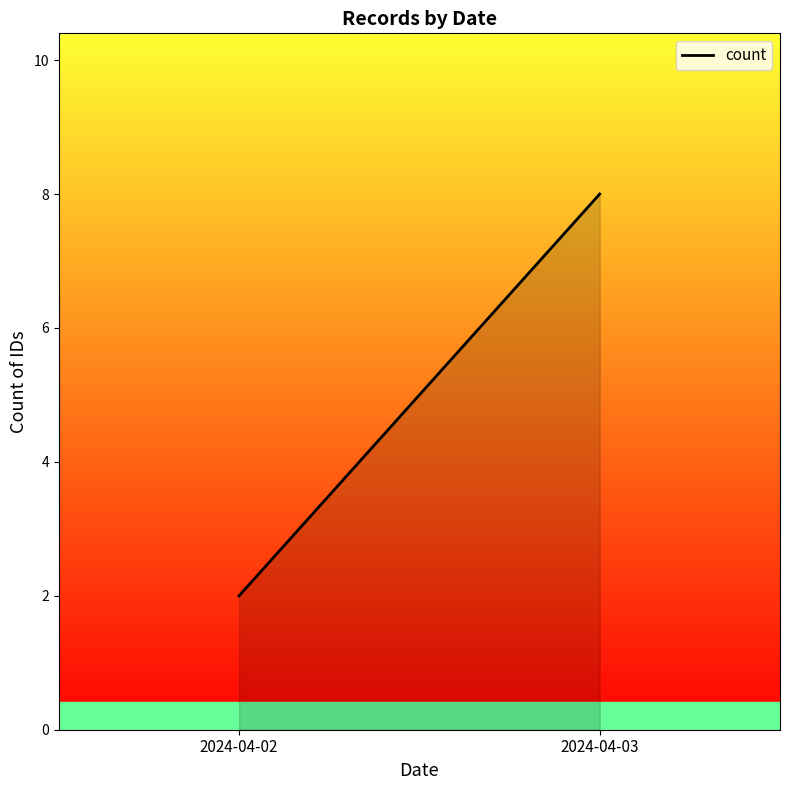

What is the difference between the maximum and minimum values?

6.0